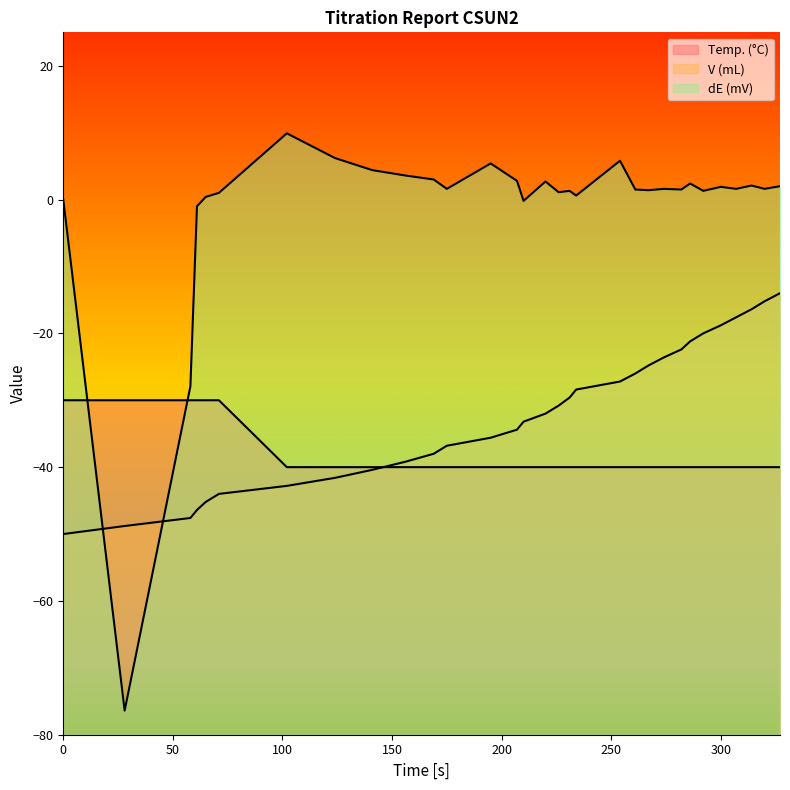

Count the number of categories in the chart.

31